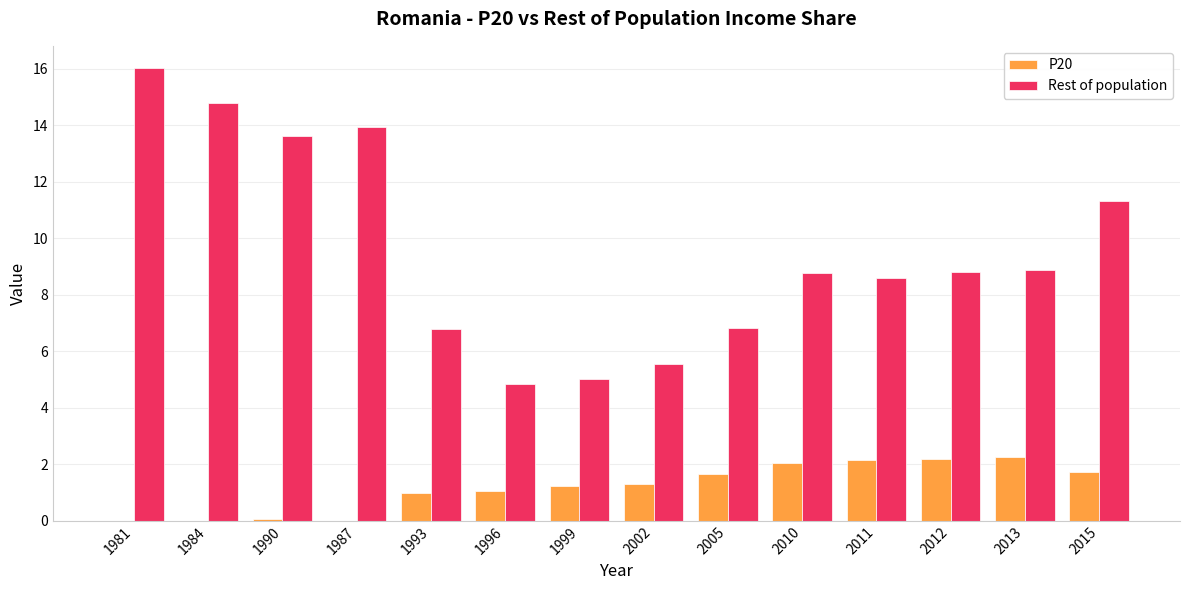

Does the chart contain stacked bars?

No